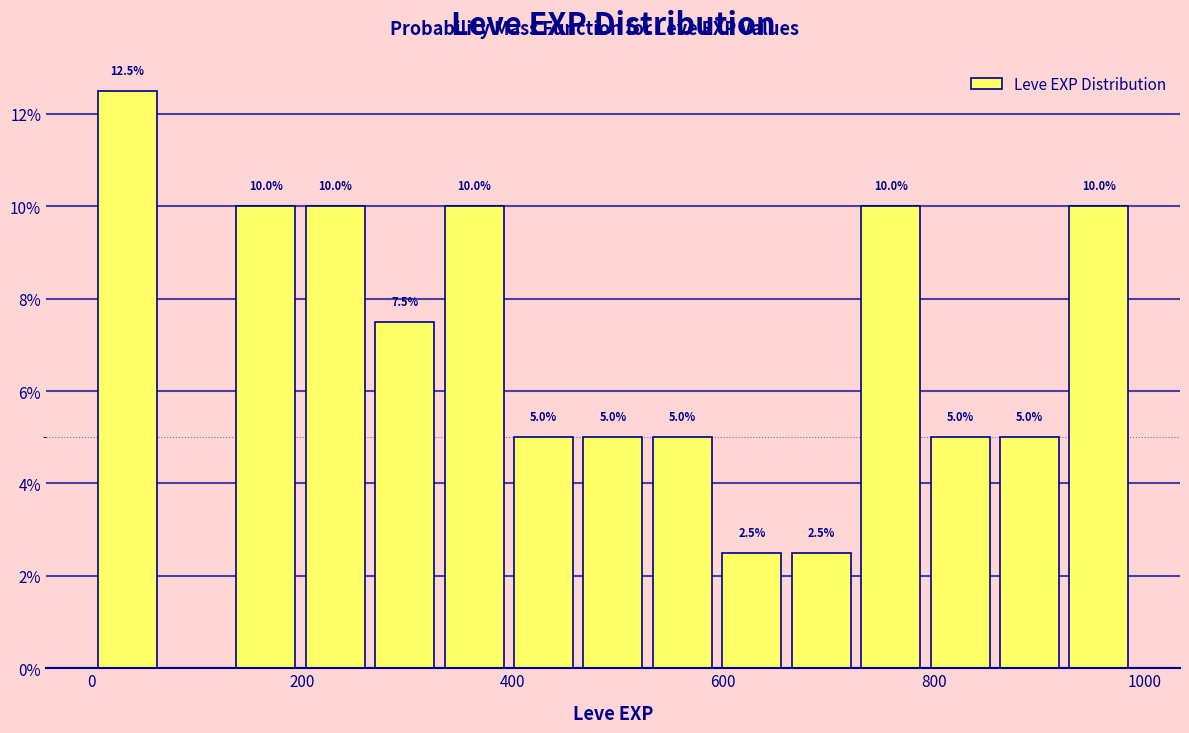

Read against the x-axis, roughly where is the centre of the tallest bar?

40